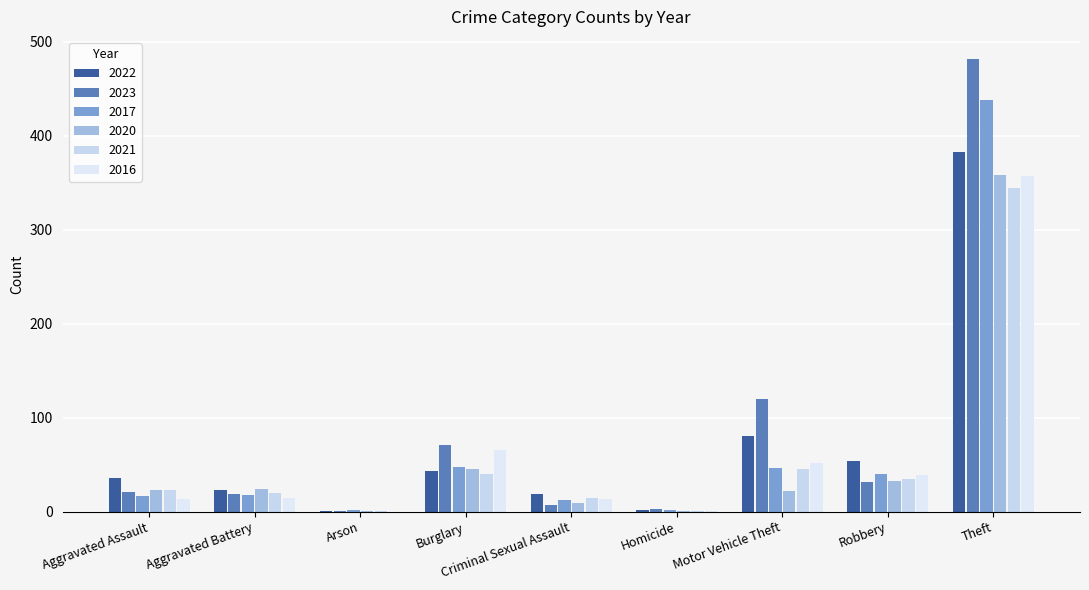

At how many categories does at least one series exceed 153?

1